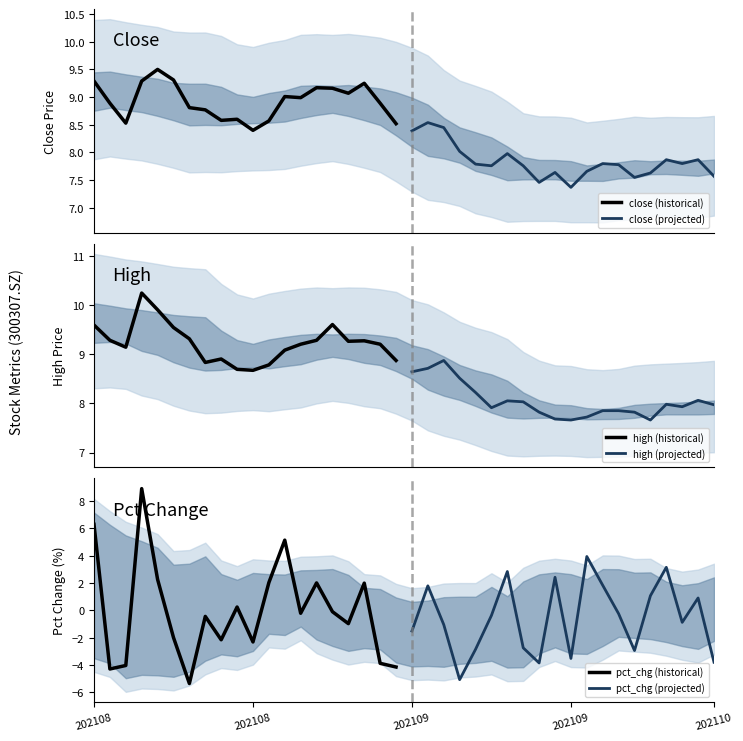

What is the label of the 4th point from the left?

202109